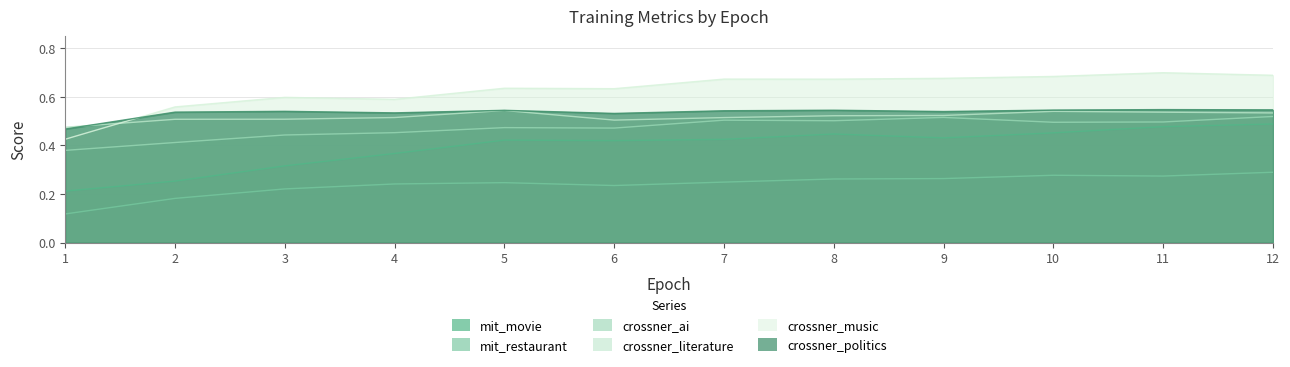

At which label does mit_movie reach its peak?

12